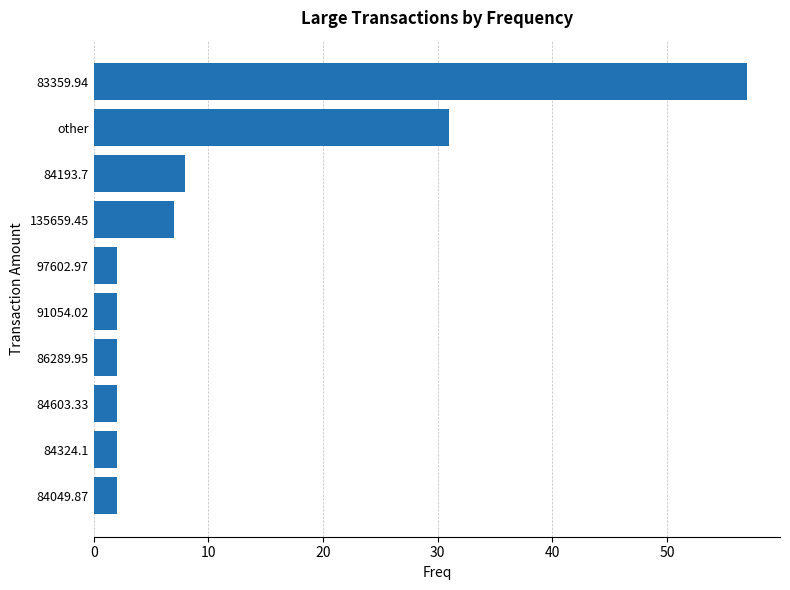

The chart shows a value of 31 at other. True or false?

True